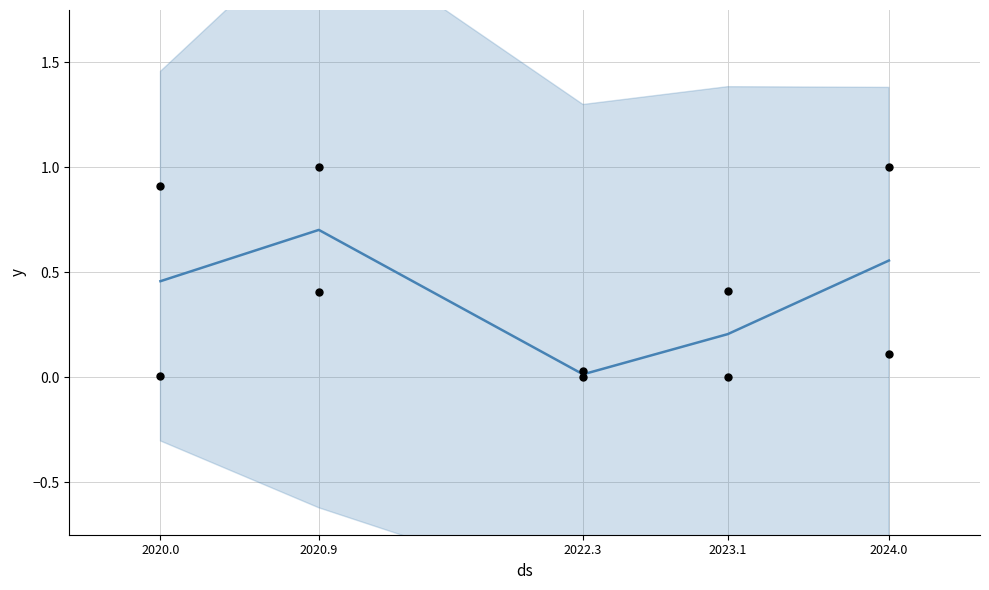

Is the value of N_depto (norm) at 2023.1 greater than the value of N_cliente_luz (norm) at 2022.3?

Yes